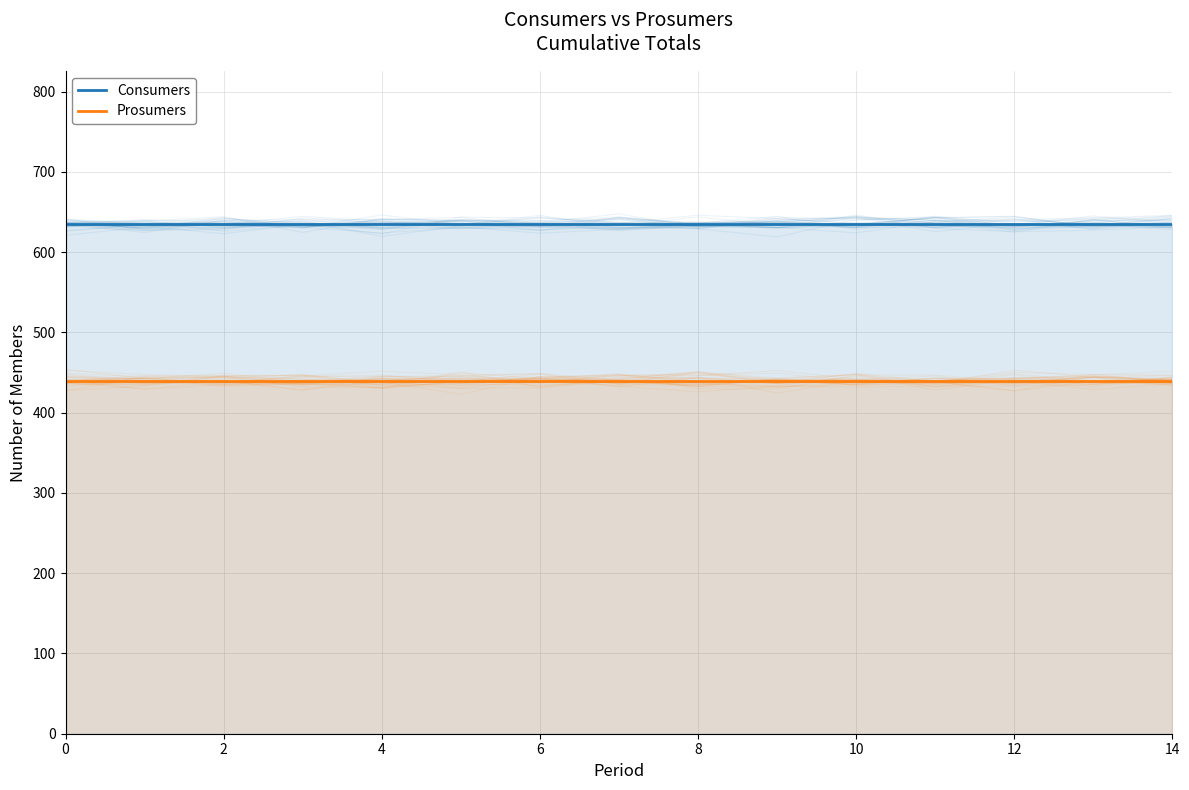

Count the number of data series in this chart.

2